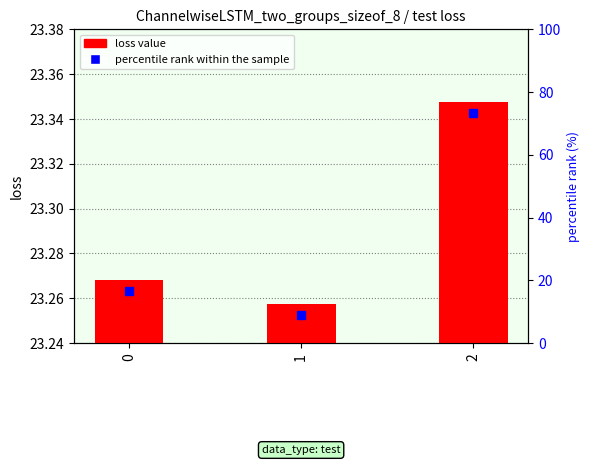

At which label is the value closest to 0?

1